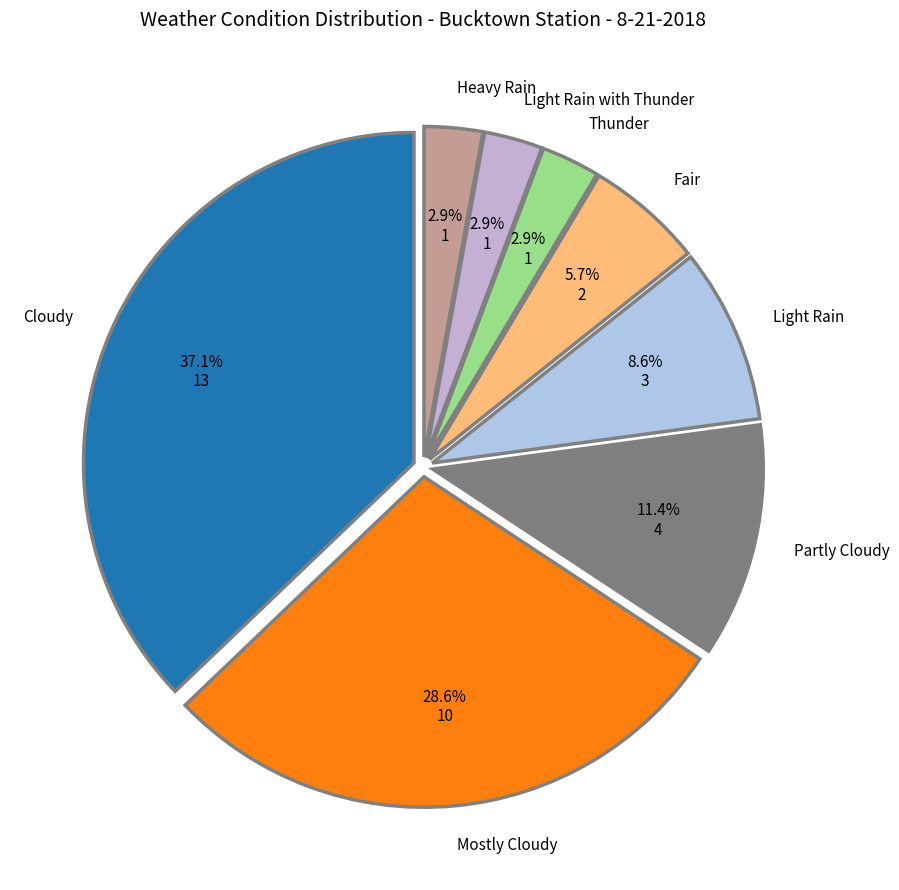

How many slices are in this pie chart?

8